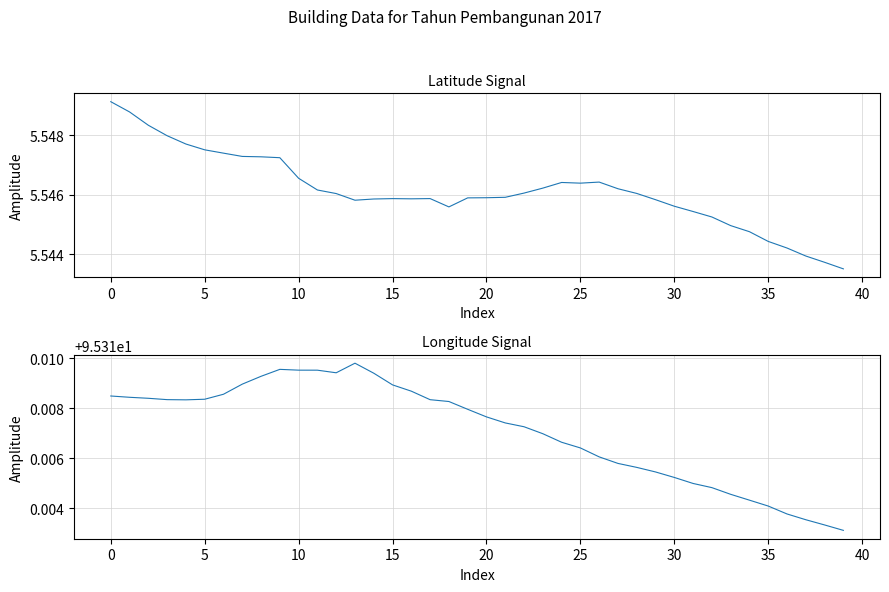

How many Latitude values are between 5 and 6?

40